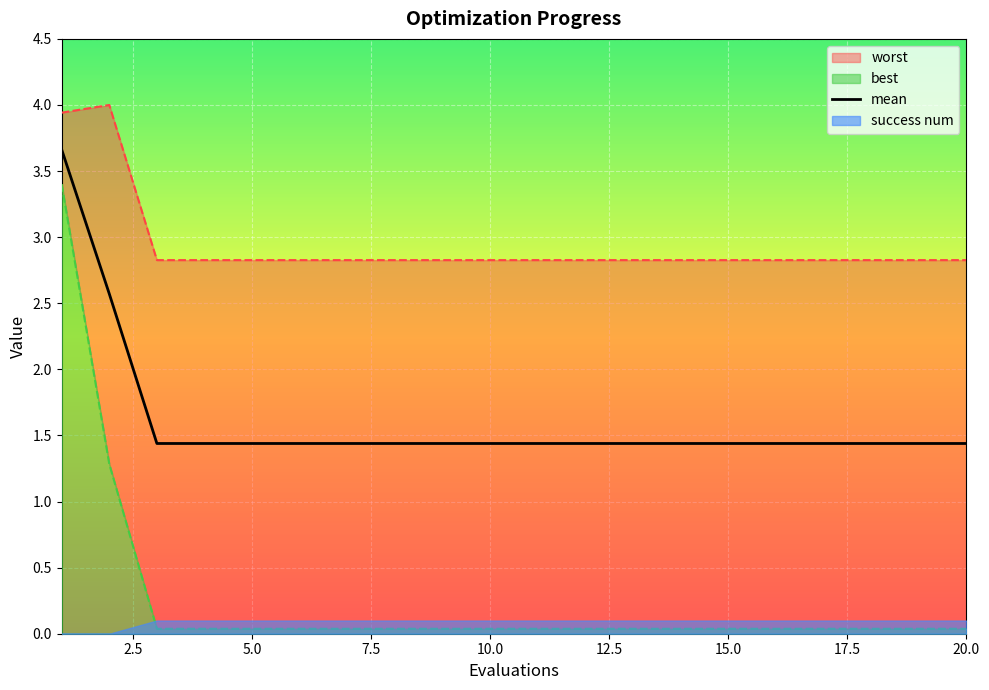

What is the lowest value of the mean series?

1.4